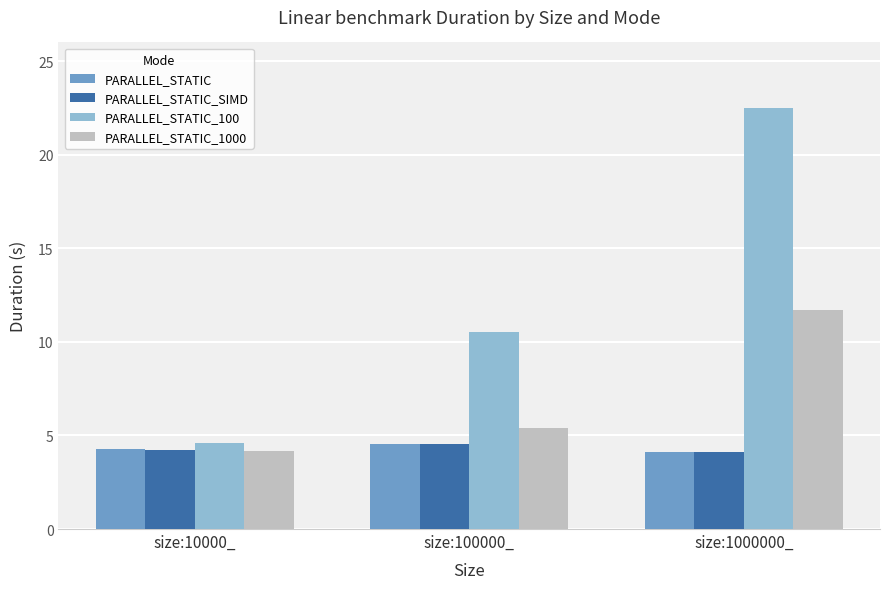

Rank the categories by PARALLEL_STATIC_1000 value from highest to lowest.

size:1000000_, size:100000_, size:10000_